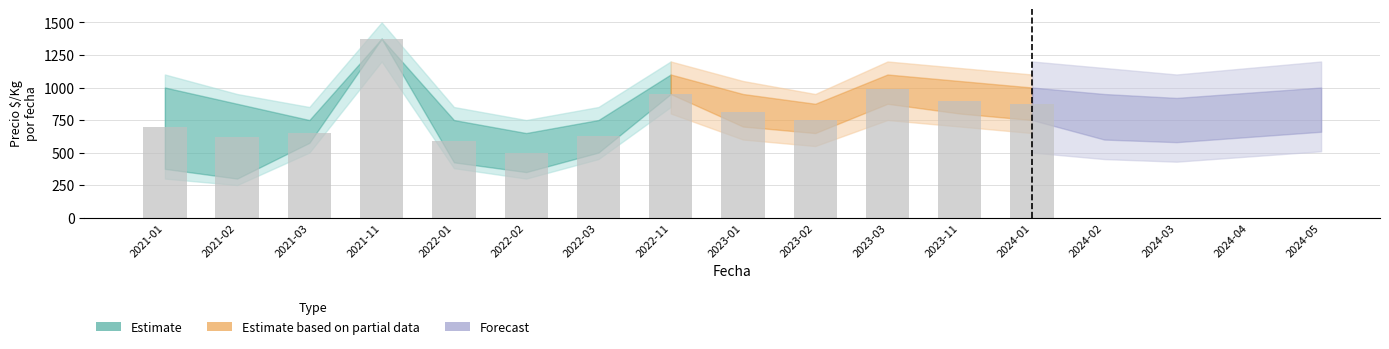

What is the change in value from 2021-03 to 2021-11?

+725